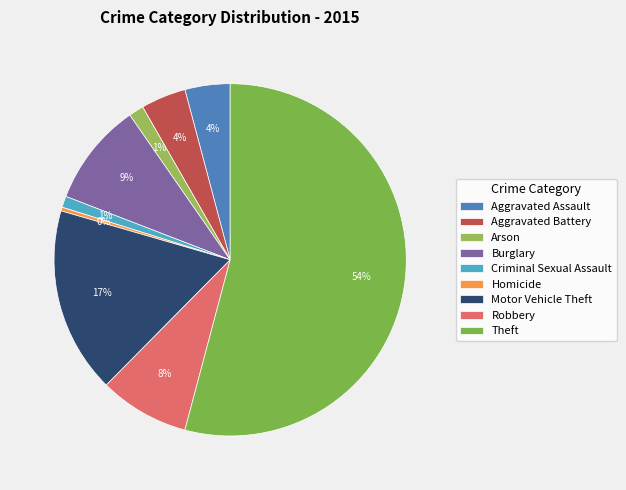

How many slices are in this pie chart?

9